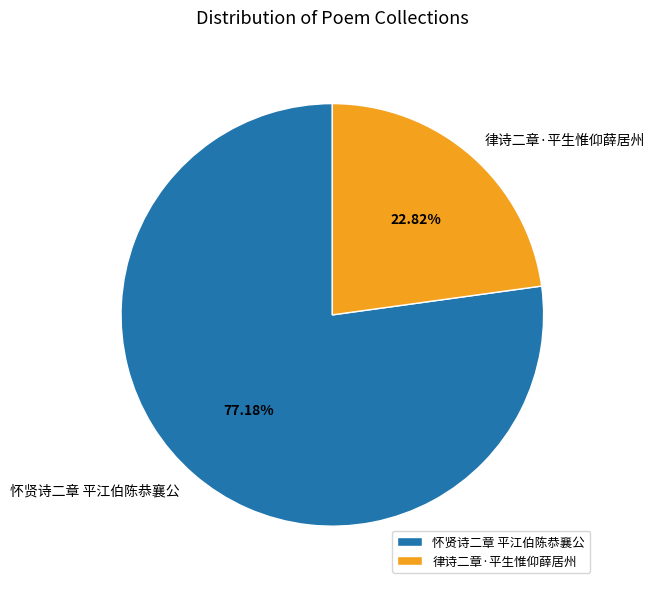

To the nearest percent, what percentage of the pie is 怀贤诗二章 平江伯陈恭襄公?

77%